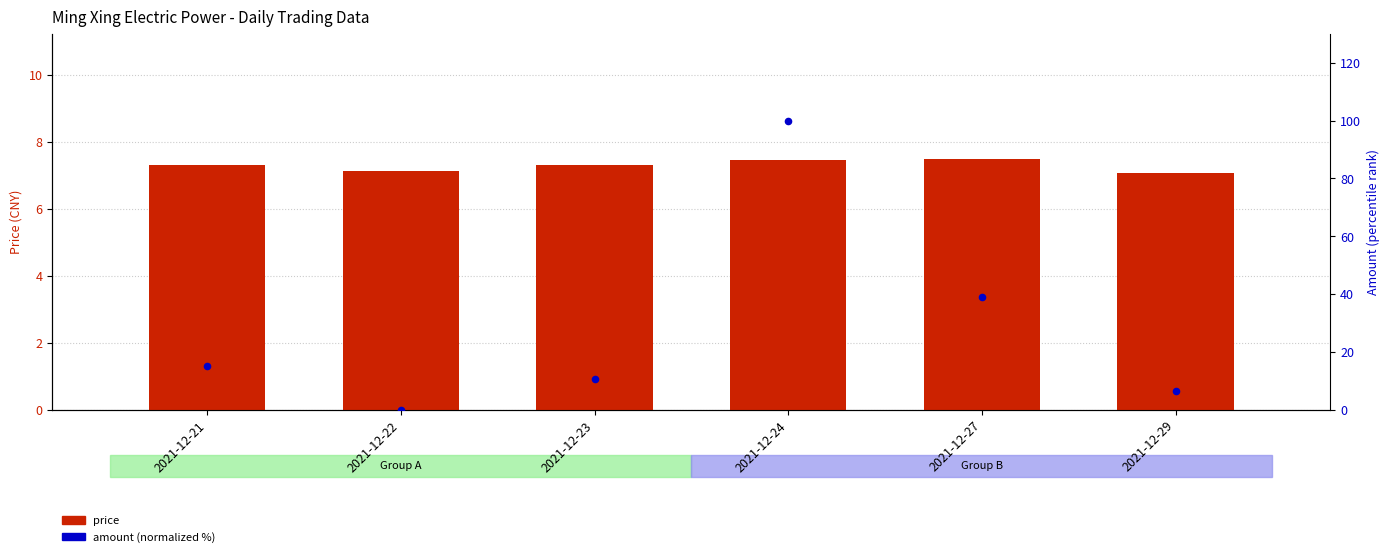

What is the total value across all series at 2021-12-29?

13.6